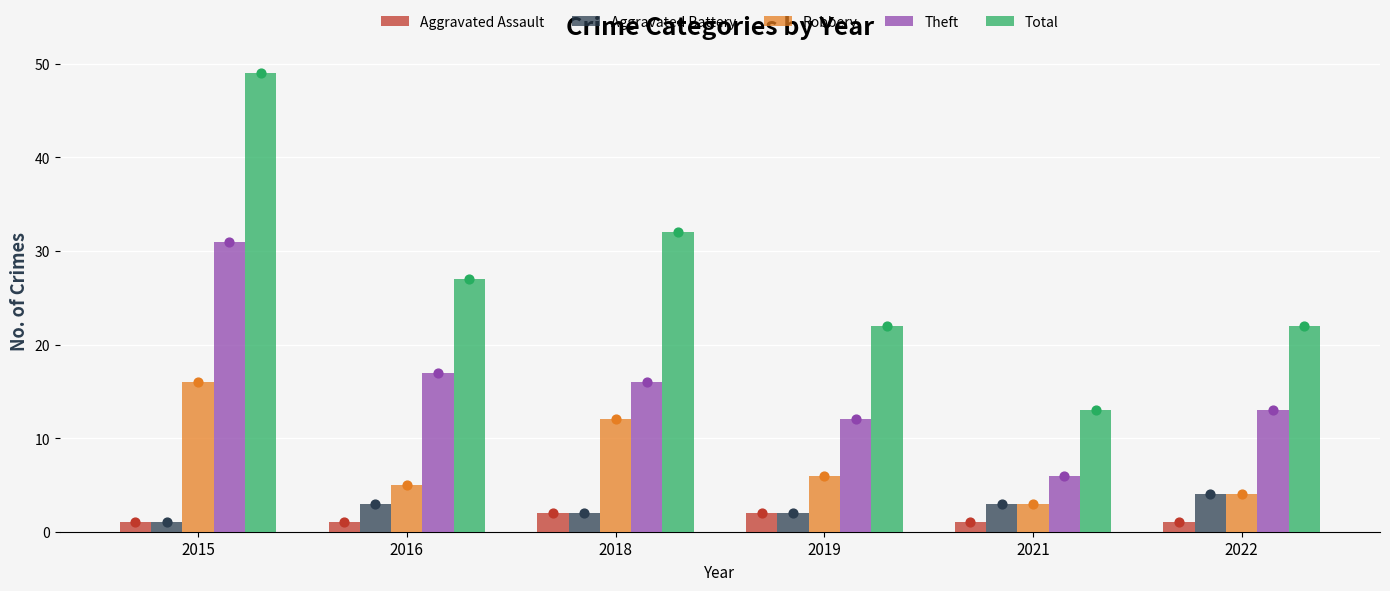

At which category is the sum across all series the highest?

2015